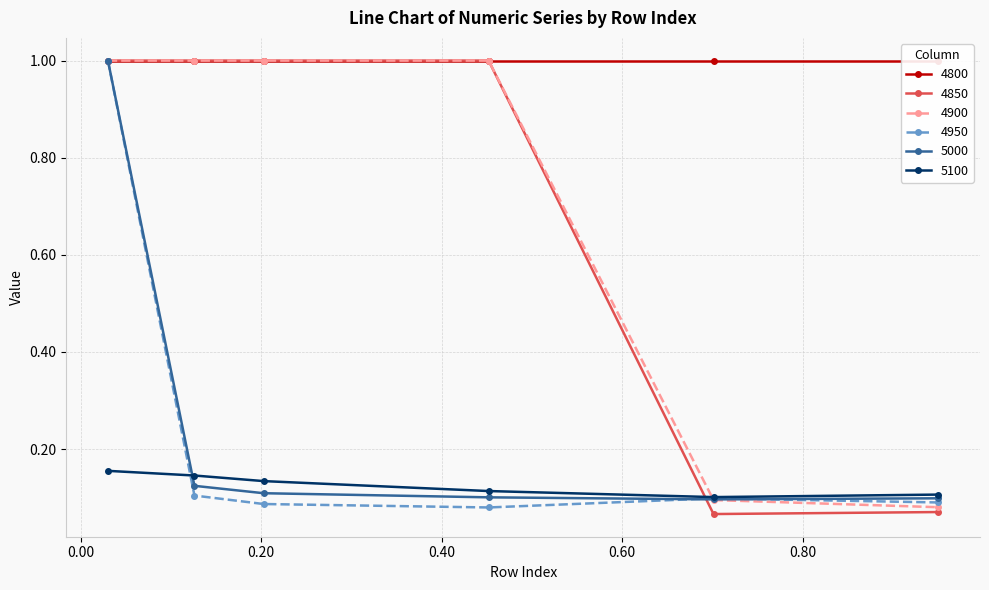

At which label does 5100 reach its minimum?

0.7013698630136986